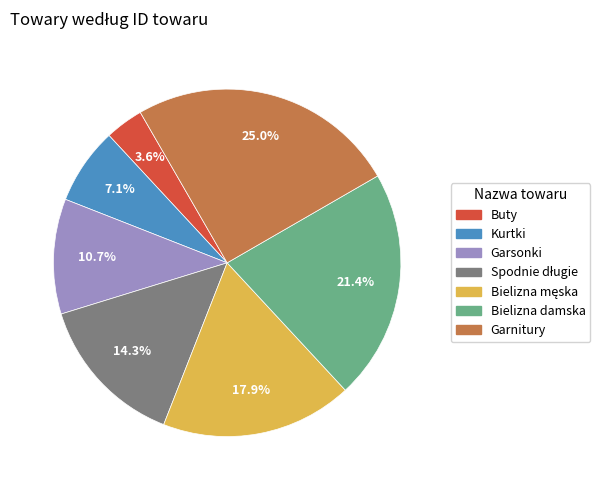

Is the sum of Garnitury and Buty greater than half?

No